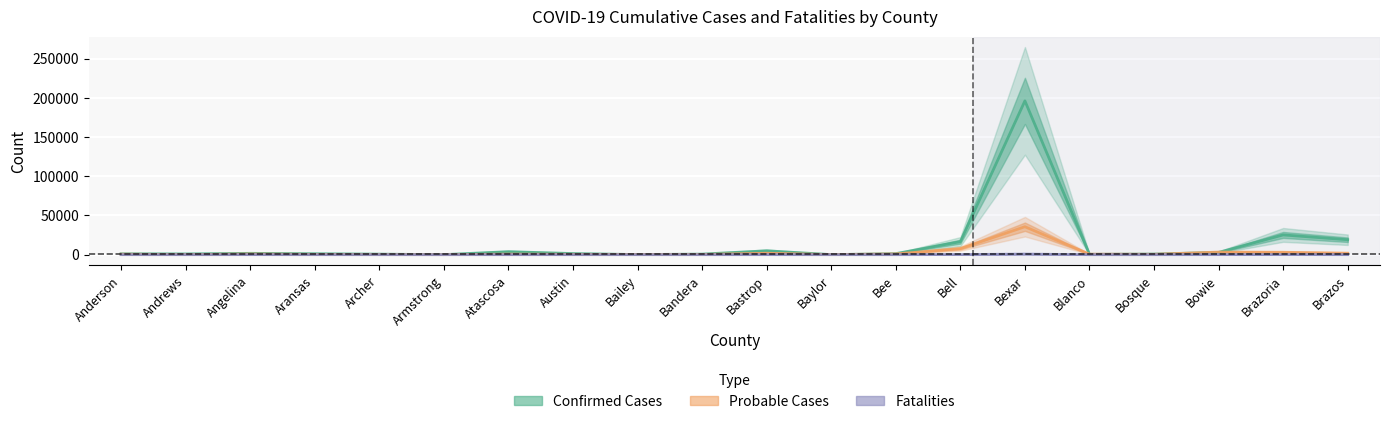

True or false: Probable Cases and Fatalities intersect in this chart.

False